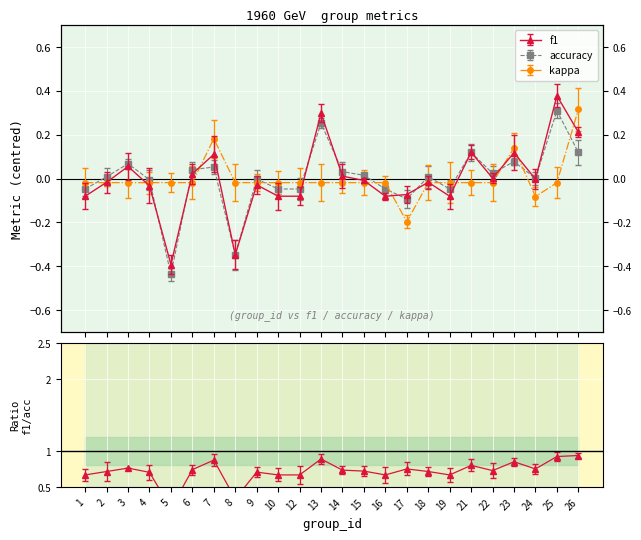

What value does the accuracy series have at 25?

0.3